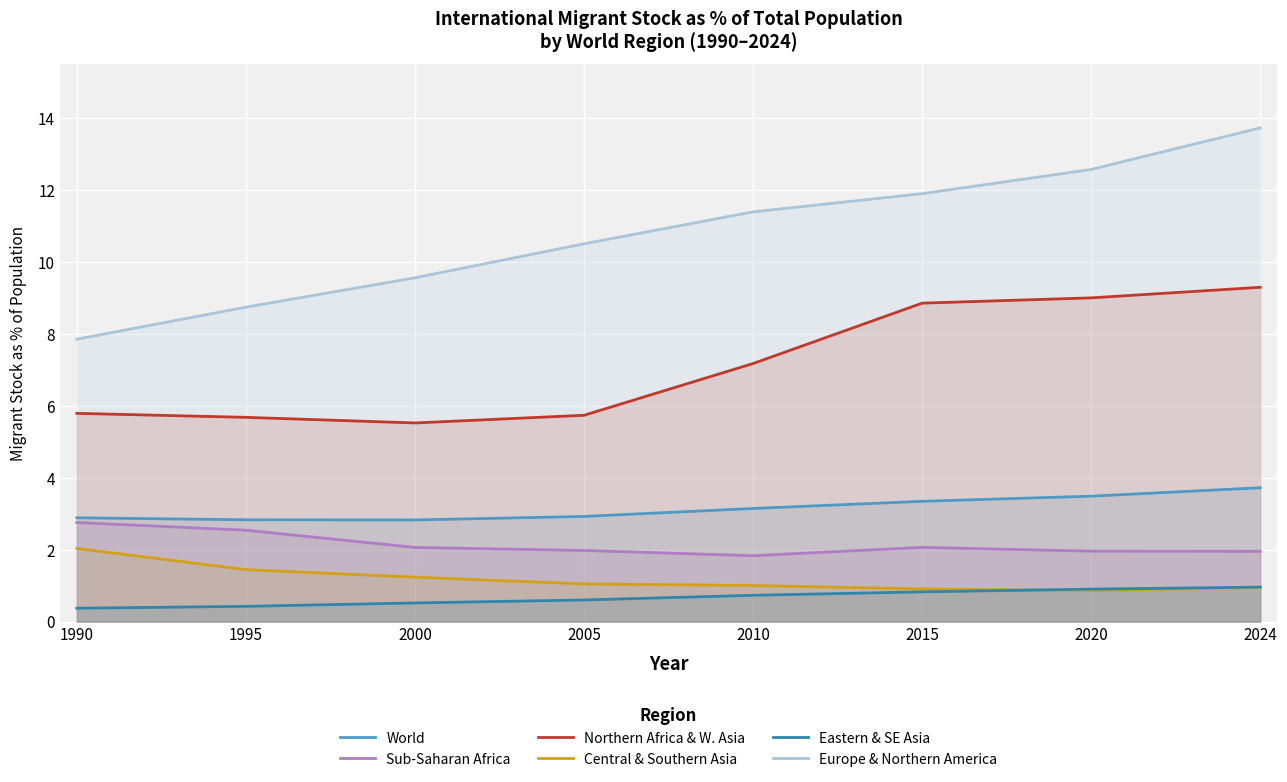

Where is Central & Southern Asia nearest to the value 1?

2010